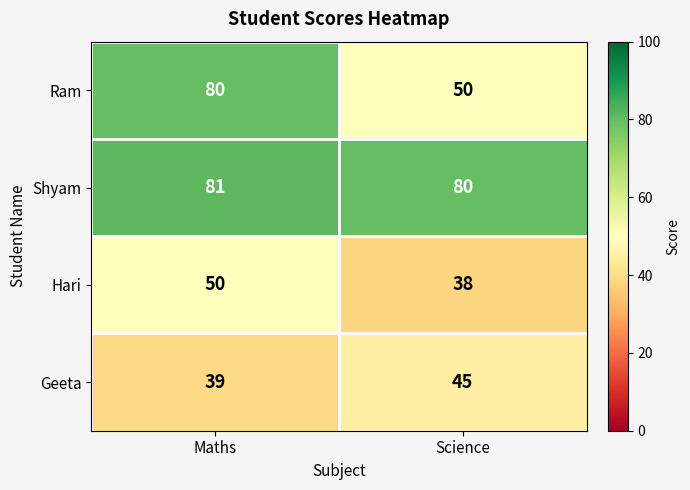

List the series in order of their peak value, lowest first.

Geeta, Hari, Ram, Shyam